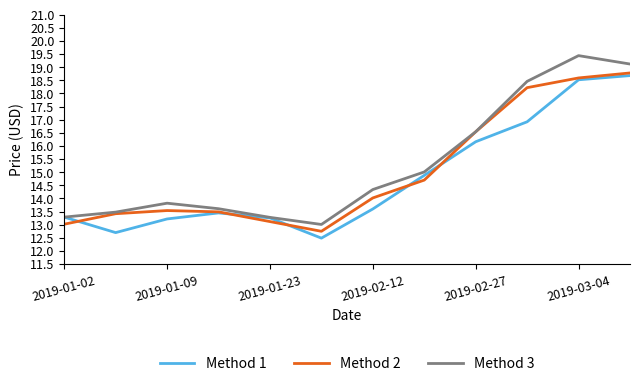

Does the chart display data point markers on the line(s)?

No